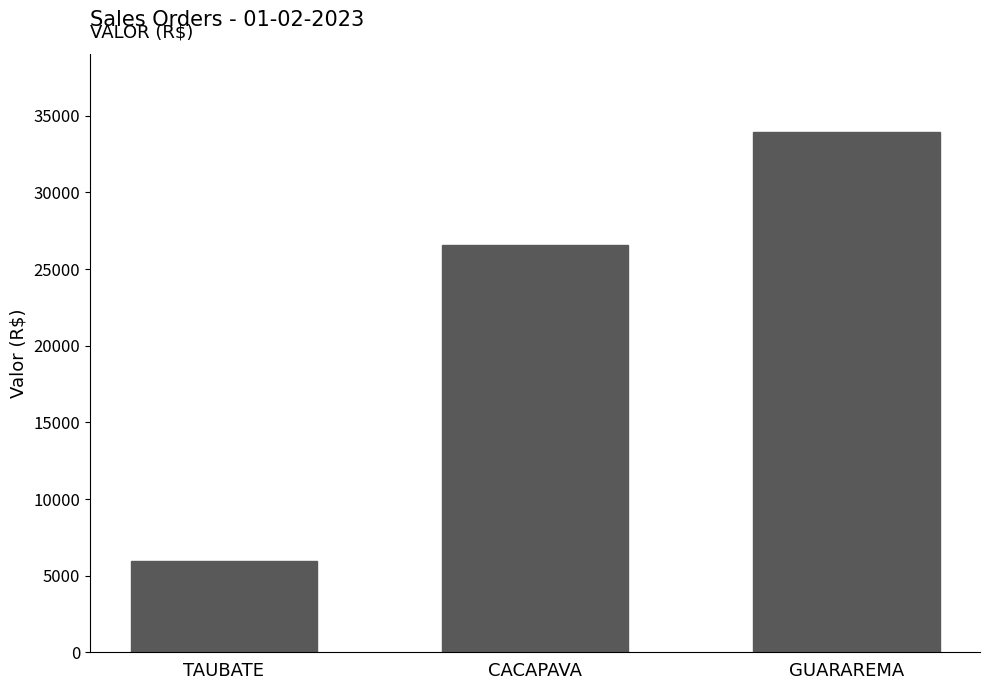

How many values exceed 26552?

2